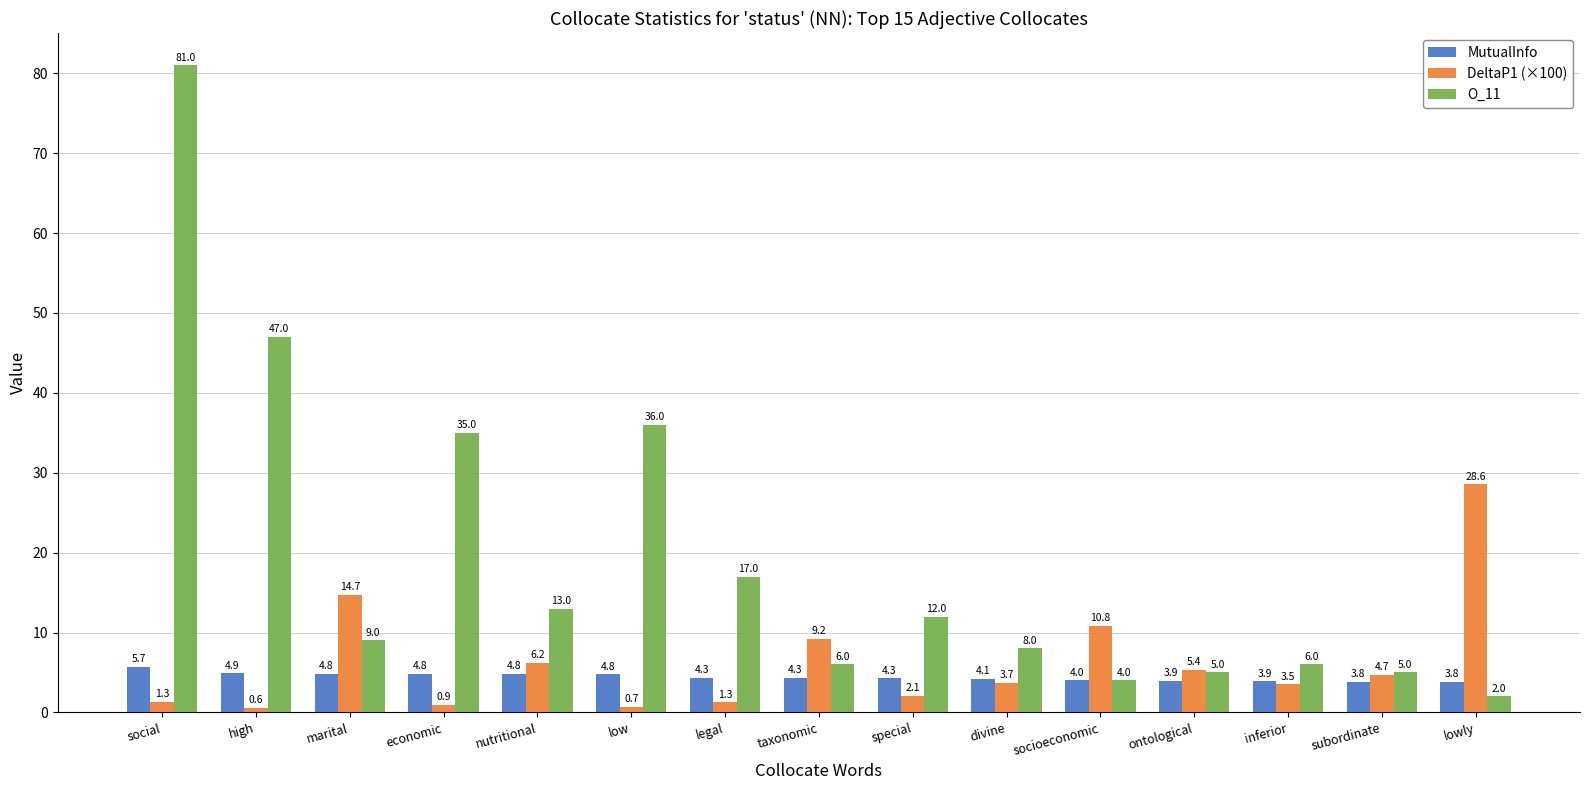

Where does the O_11 series first go above 9?

social